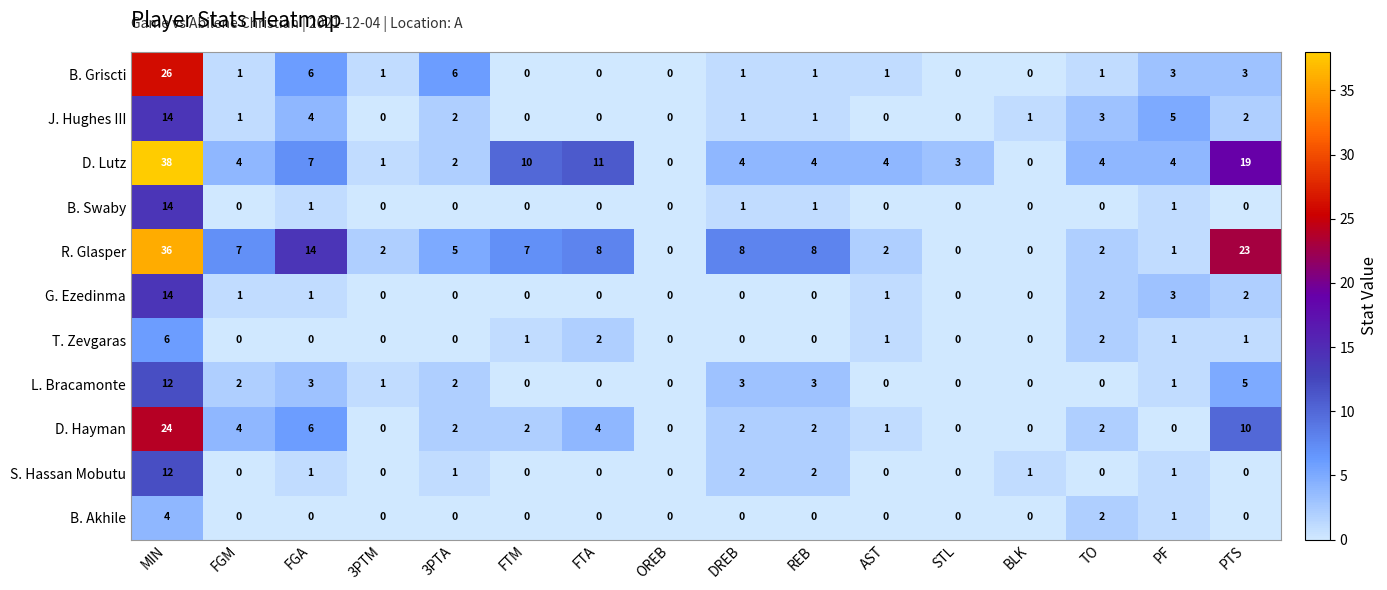

What is the difference between the highest and lowest values at FGM?

7